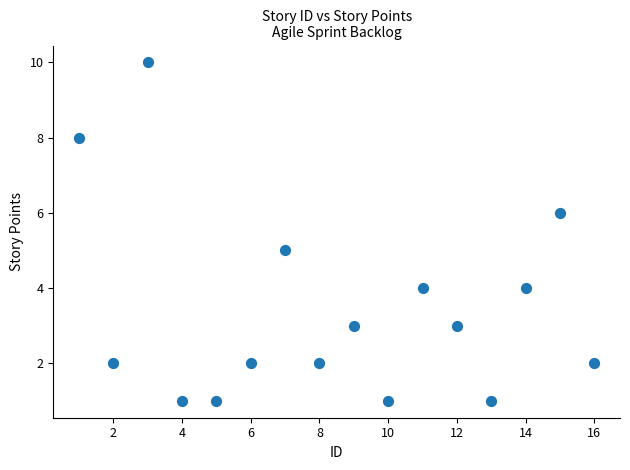

What is the range of Y values (max minus min)?

9